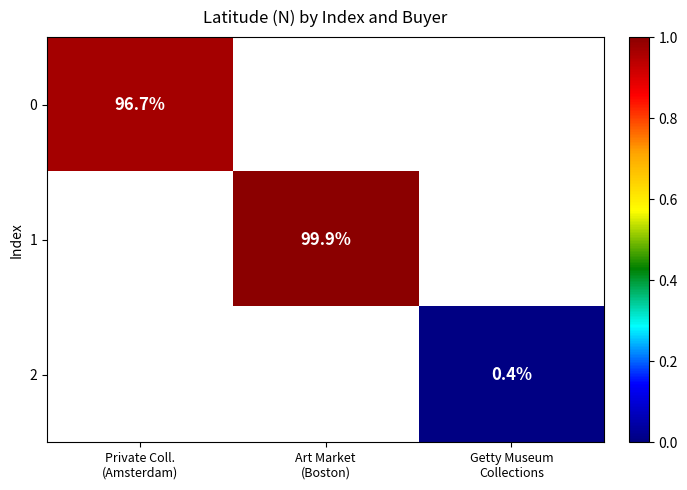

How many data points does each series have?

3